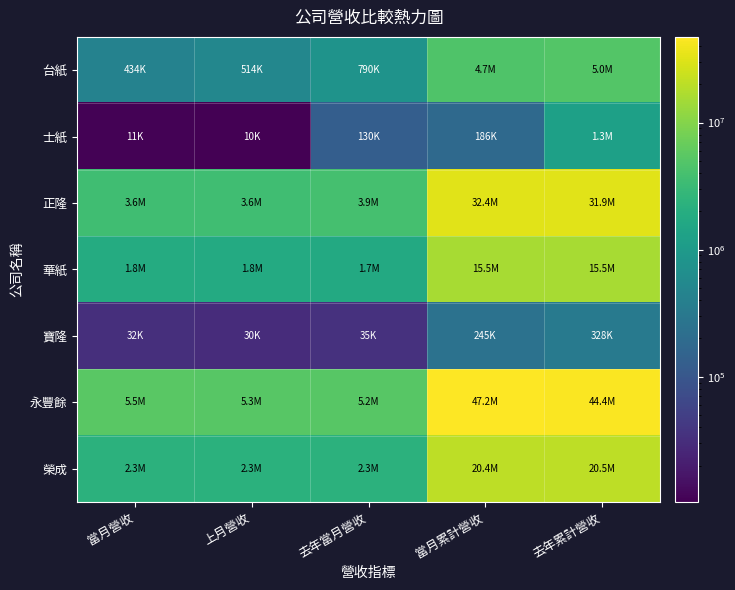

Which series has the largest total across all categories?

永豐餘